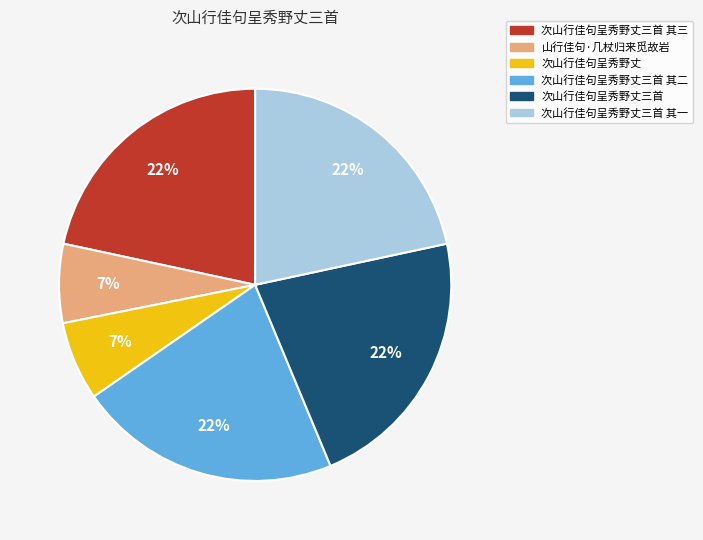

Does any single category account for the majority?

No